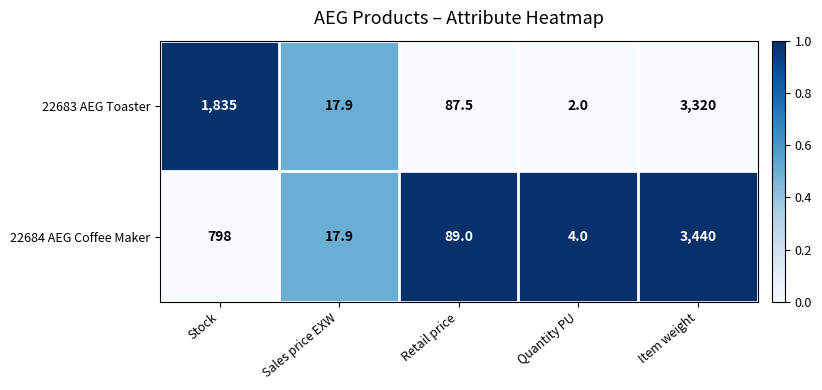

What is the highest value of the 22684 AEG Coffee Maker series?

3440.0